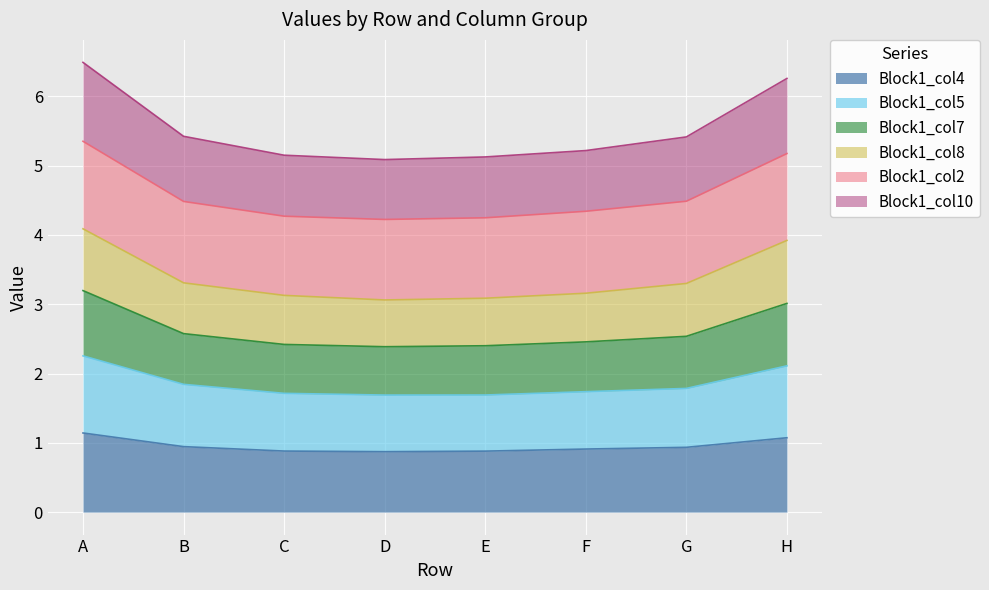

Does the chart display data point markers on the line(s)?

No